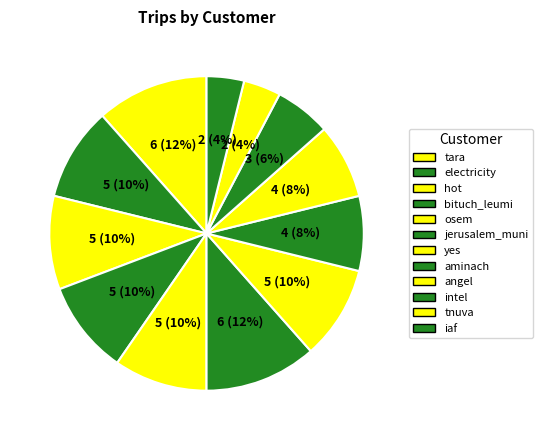

How many slices are in this pie chart?

12